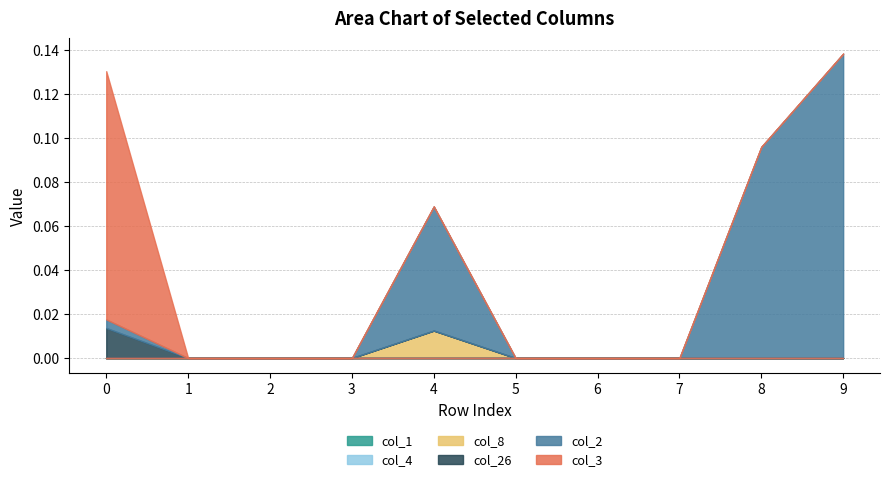

How many distinct data groups are displayed?

6